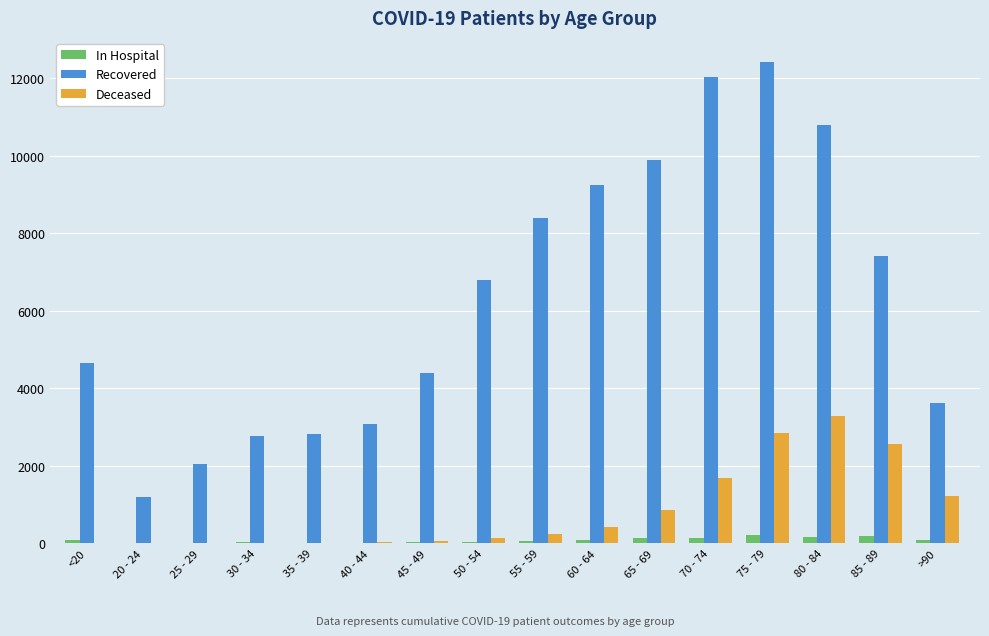

What is the approximate value of In Hospital at 75 - 79, to the nearest 50?

200